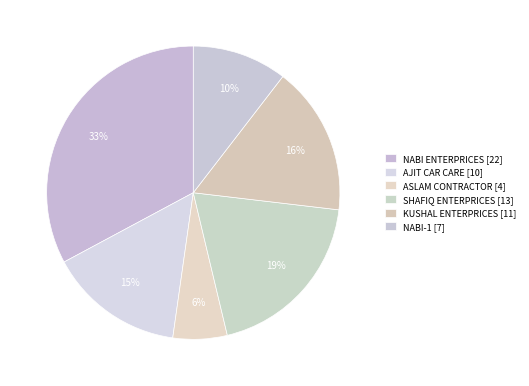

The AJIT CAR CARE slice represents 15% of the pie. True or false?

True